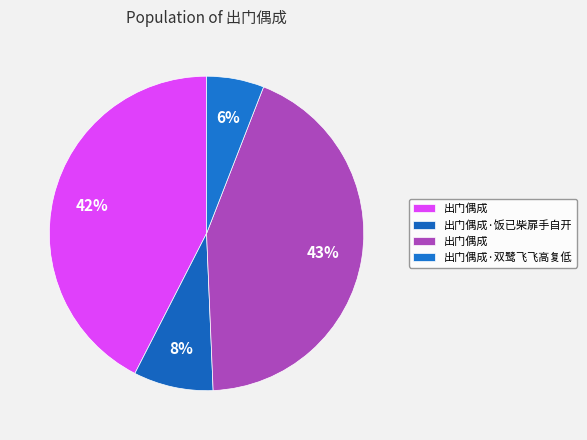

Count the number of slices in the pie.

4